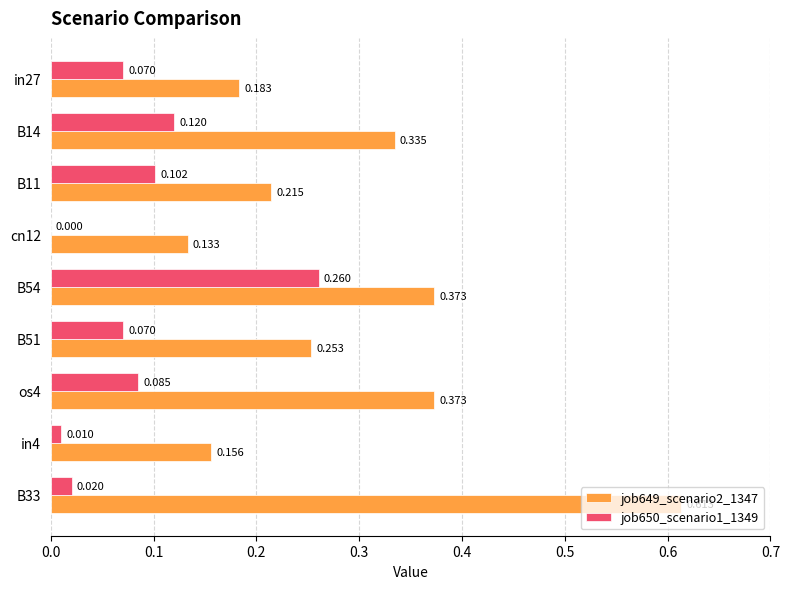

Is the value of job650_scenario1_1349 at in27 greater than the value of job649_scenario2_1347 at B33?

No